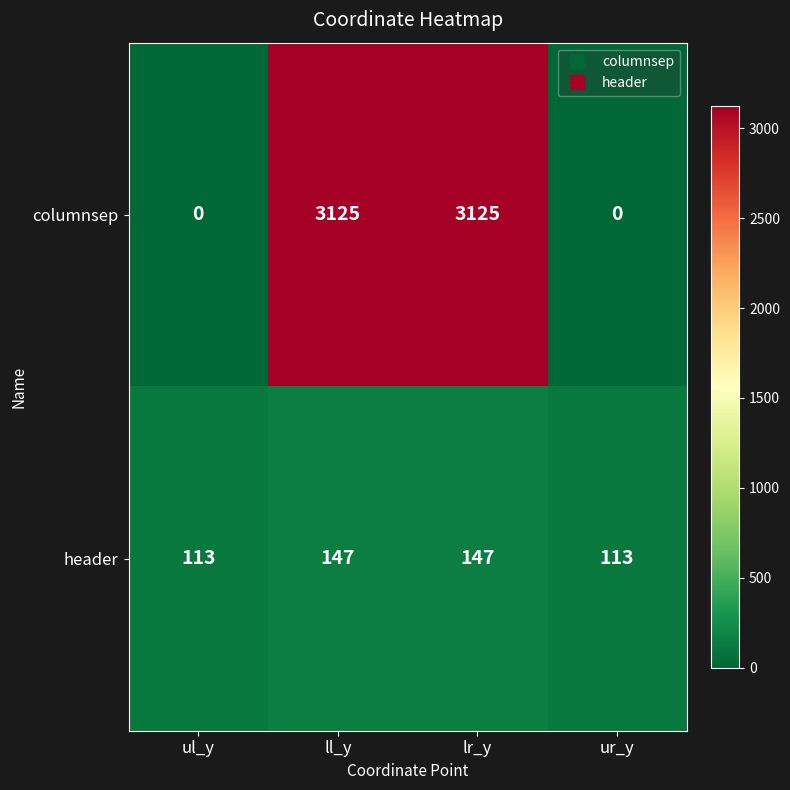

List the series in order of their peak value, highest first.

columnsep, header